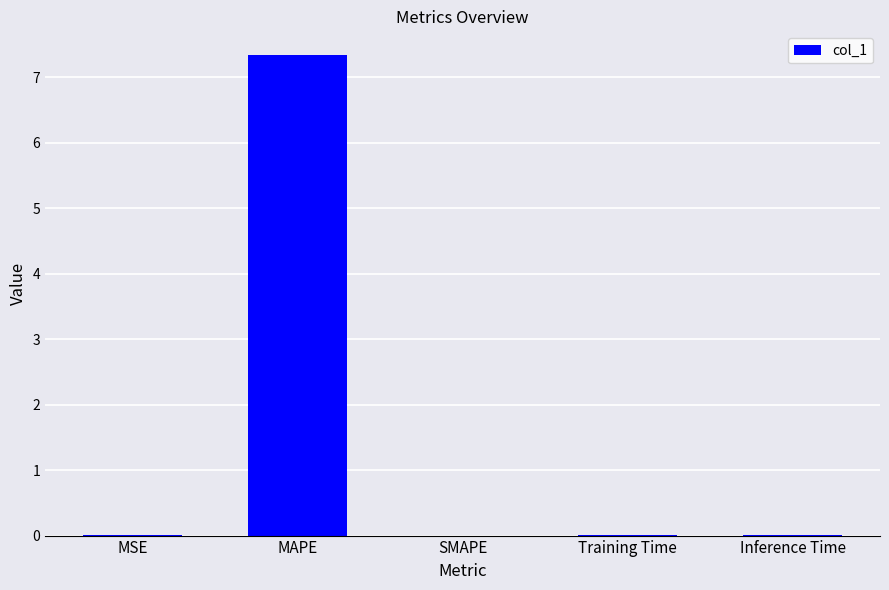

Which has a higher value, MAPE or Inference Time?

MAPE